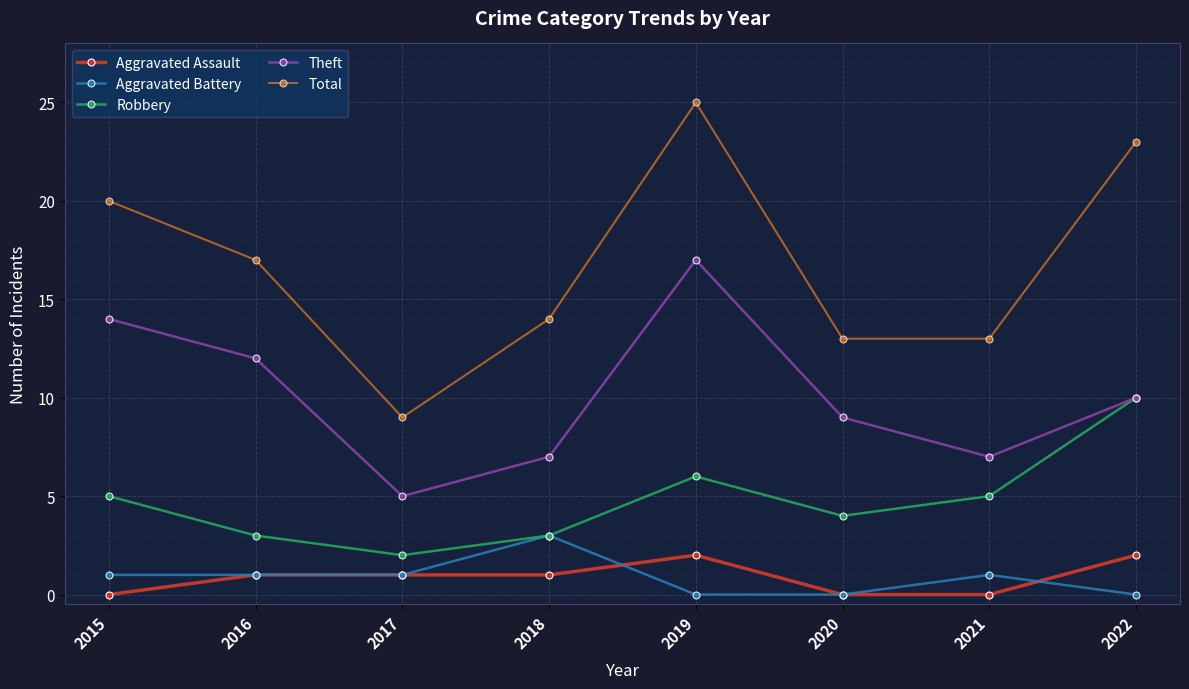

Which label corresponds to the largest value in the chart?

2019